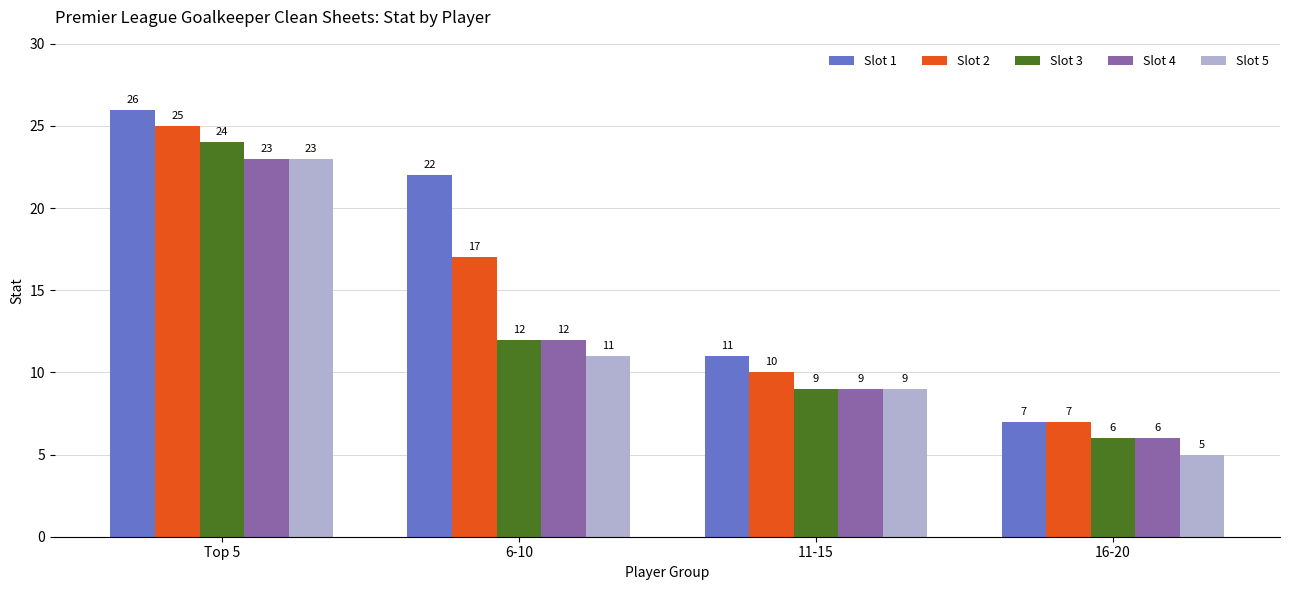

What are all the series names shown in the legend?

Slot 1, Slot 2, Slot 3, Slot 4, Slot 5